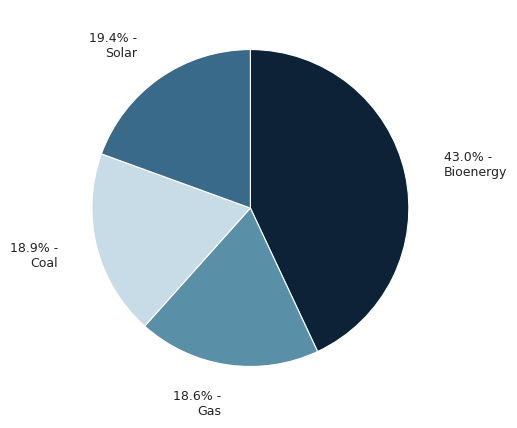

Is there any slice that represents more than half of the pie?

No